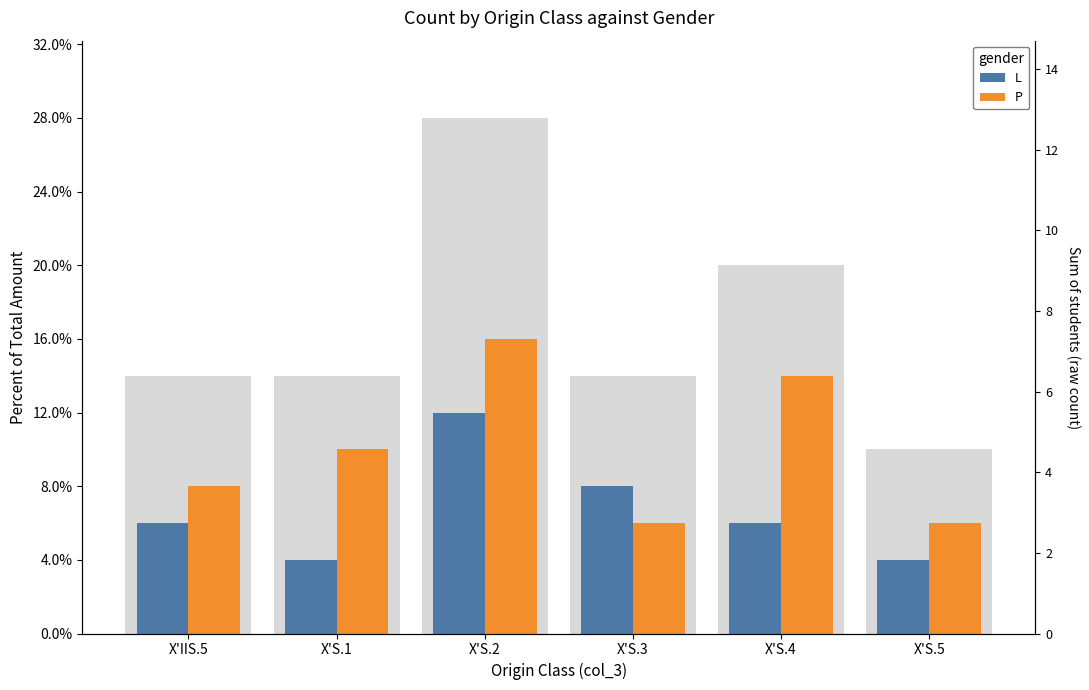

What is the difference between the P values at X'S.1 and X'S.3?

2